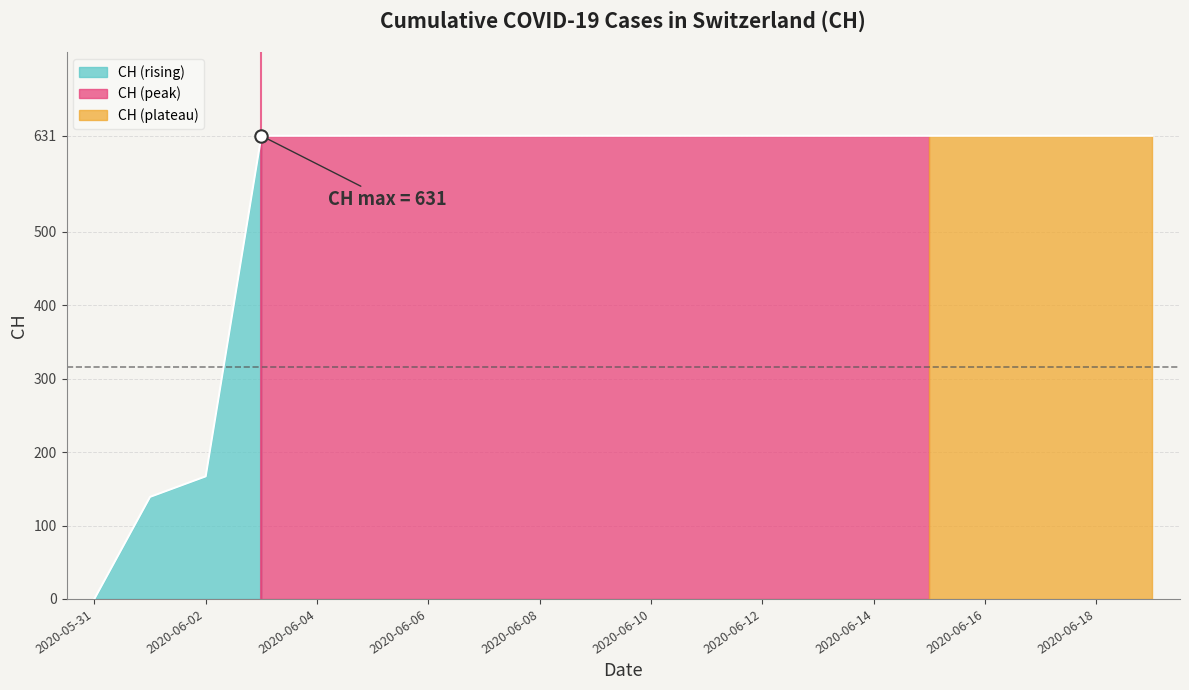

What is the ratio of the value at 2020-06-15 to the value at 2020-06-19?

1.0